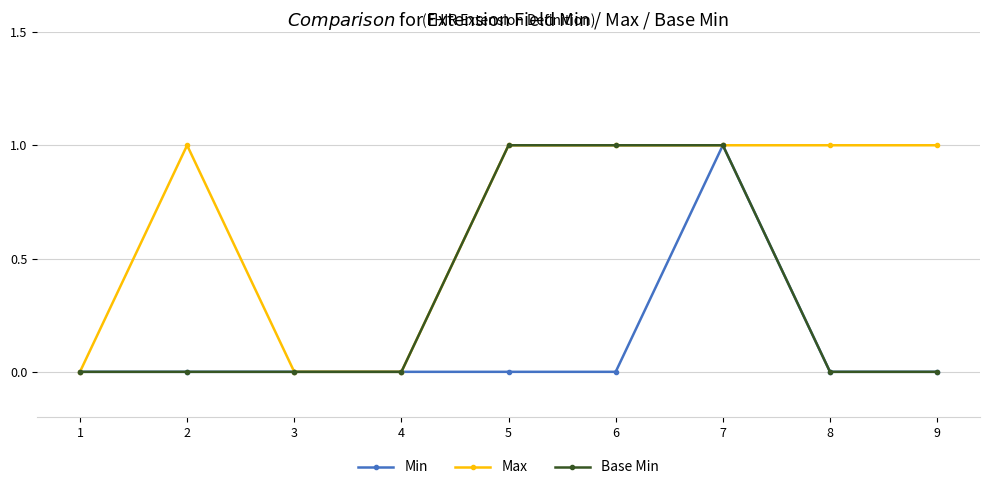

What is the difference between the maximum and minimum values in the Base Min series?

1